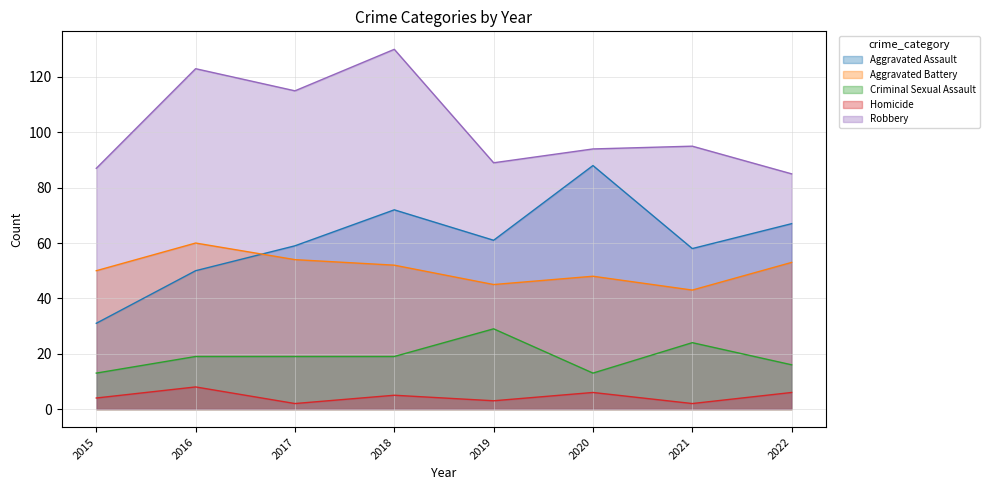

What is the sum of all Robbery values?

818